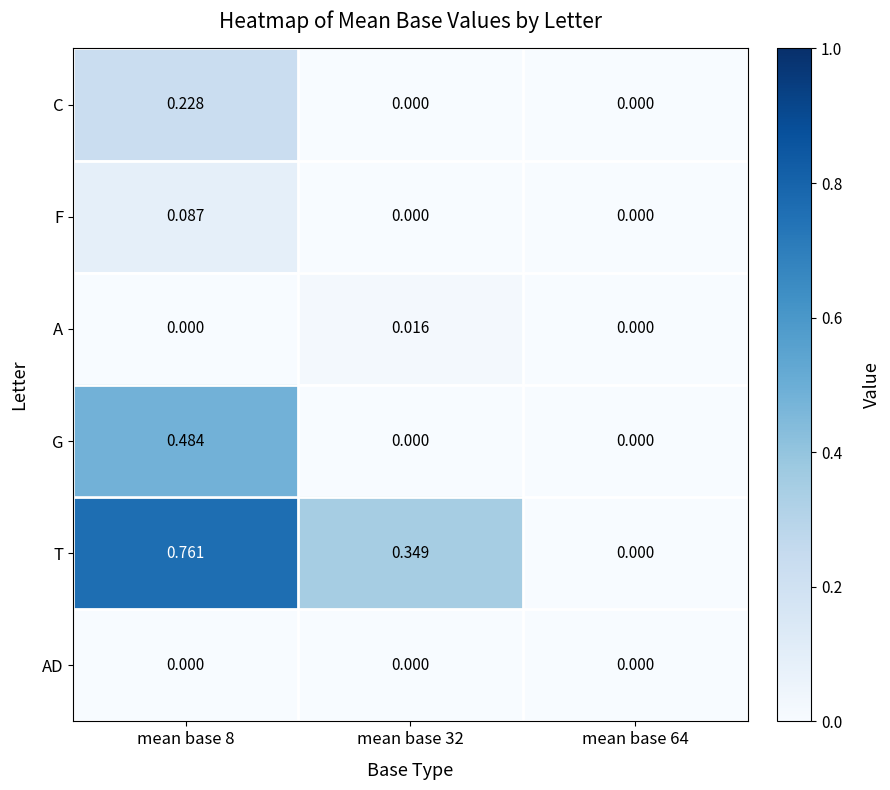

Rank the series by their maximum value, from lowest to highest.

AD, A, F, C, G, T